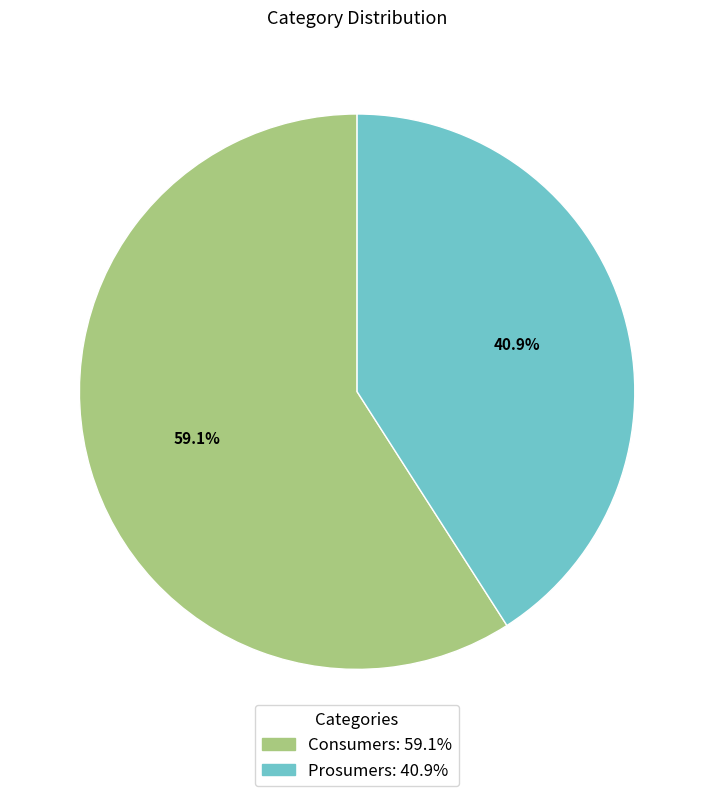

Which category accounts for the majority?

Consumers